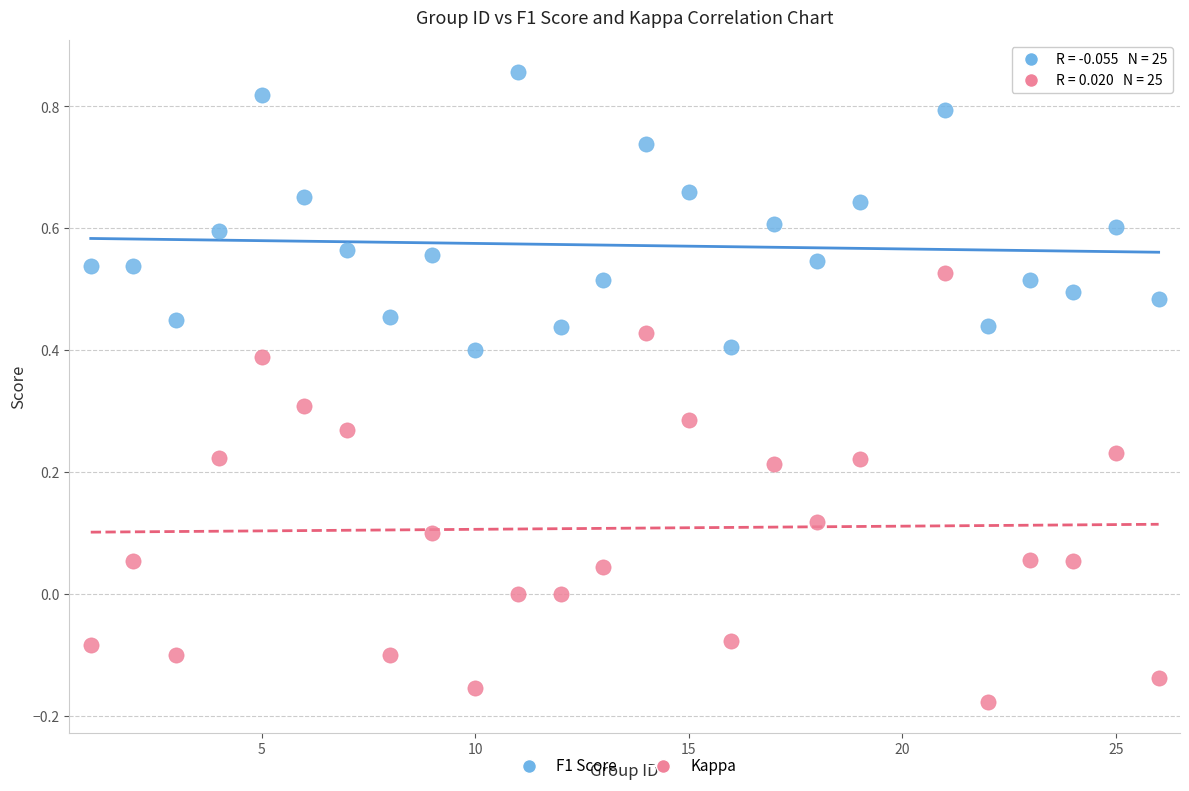

Which series contains the lowest Y value?

Kappa